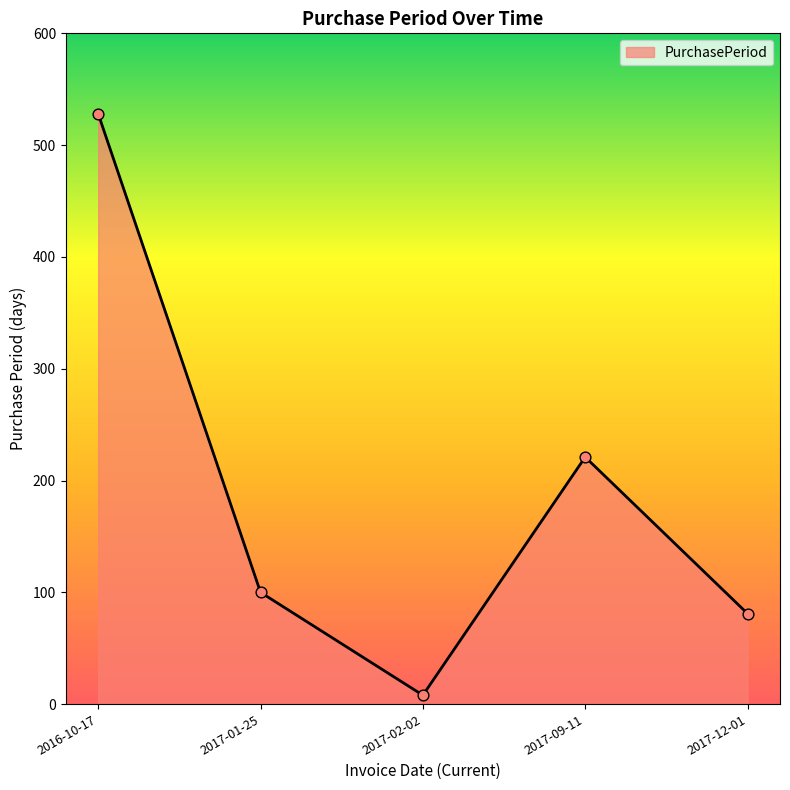

What is the change in value from 2016-10-17 to 2017-01-25?

-428